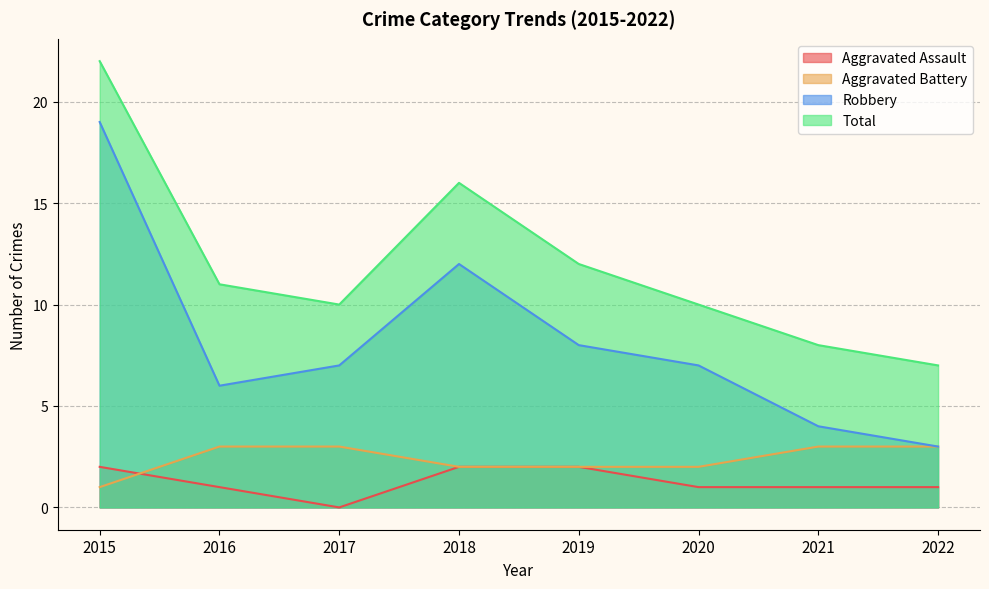

How many values in the Total series are below 11?

4